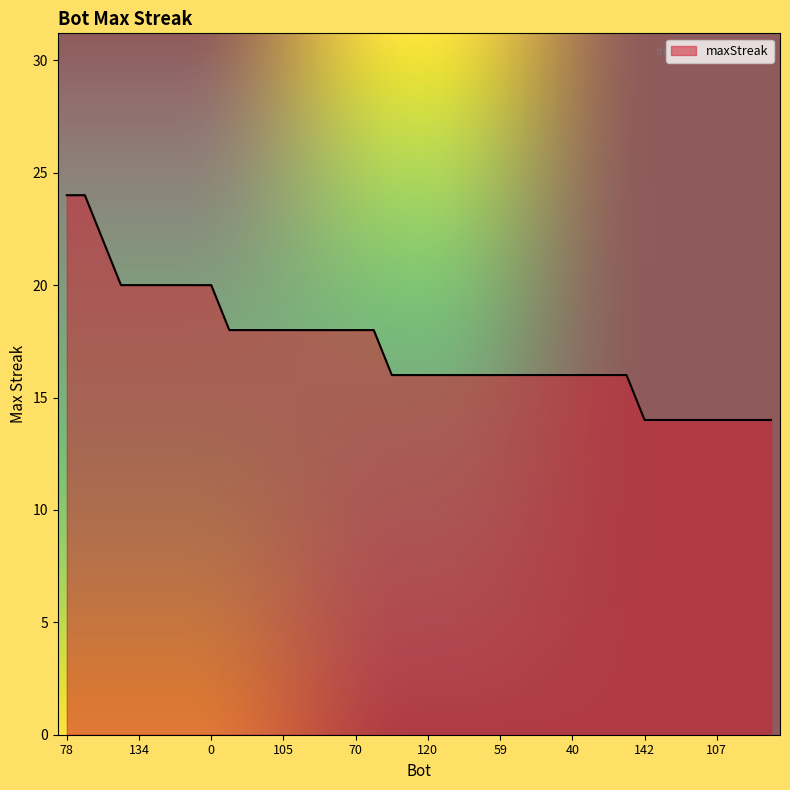

What is the average value?

17